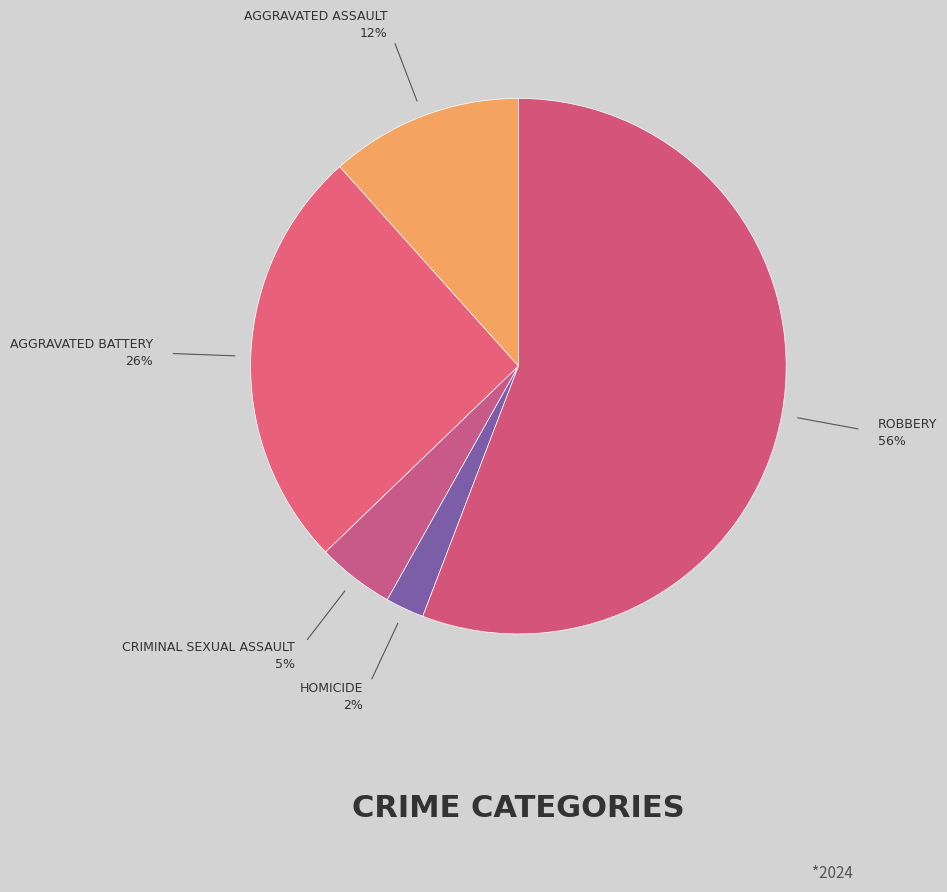

Rank the categories by value from highest to lowest.

Robbery, Aggravated Battery, Aggravated Assault, Criminal Sexual Assault, Homicide